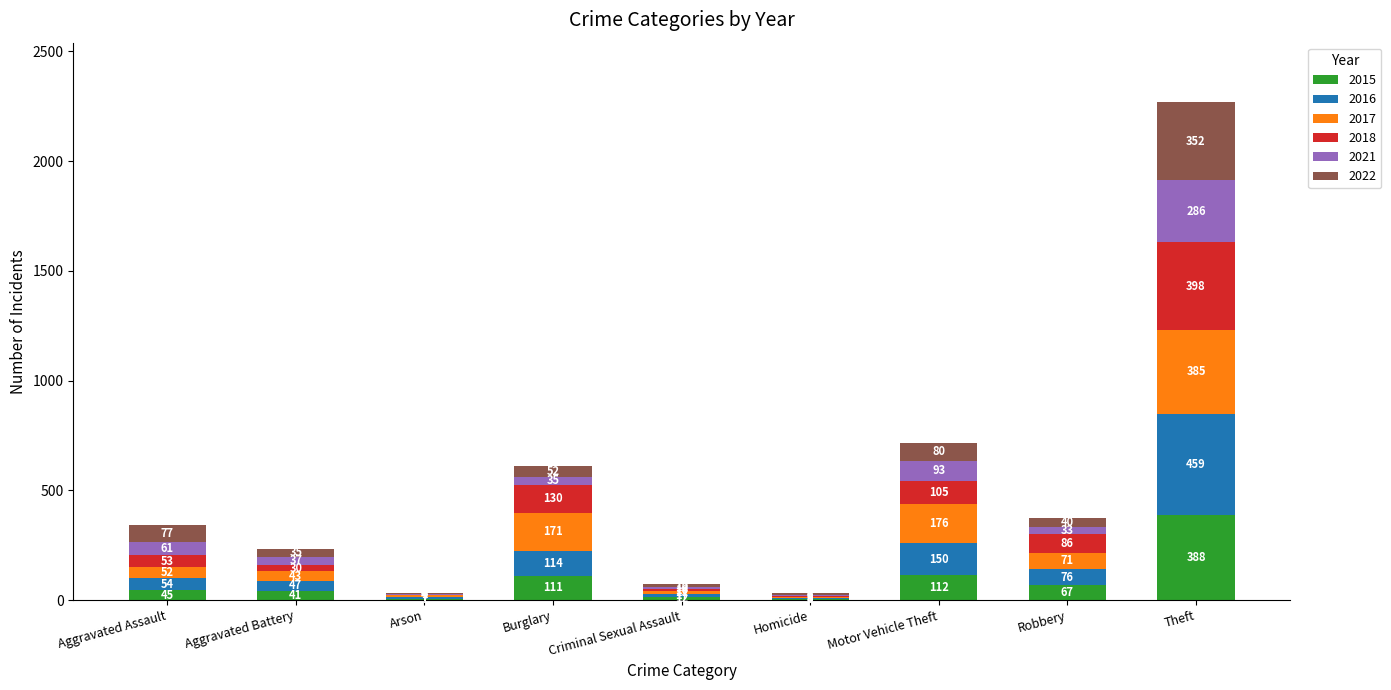

Reading left to right, transcribe the values for 2015.

Aggravated Assault=45	Aggravated Battery=41	Arson=7	Burglary=111	Criminal Sexual Assault=12	Homicide=6	Motor Vehicle Theft=112	Robbery=67	Theft=388